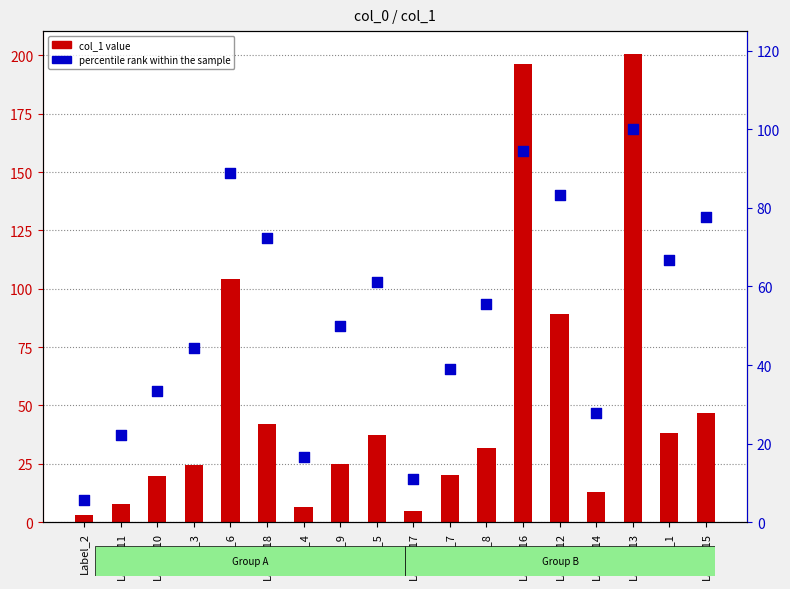

What are all the series names shown in the legend?

col_1 value, percentile rank within the sample